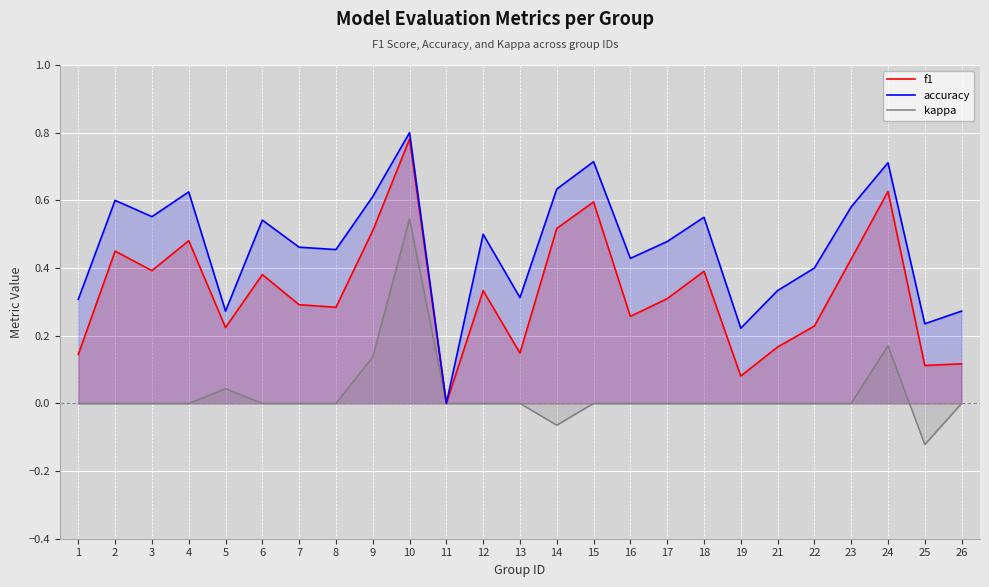

Reading right to left, extract all data points from this chart.

f1: 26=0.1	25=0.1	24=0.6	23=0.4	22=0.2	21=0.2	19=0.1	18=0.4	17=0.3	16=0.3	15=0.6	14=0.5	13=0.1	12=0.3	11=0.0	10=0.8	9=0.5	8=0.3	7=0.3	6=0.4	5=0.2	4=0.5	3=0.4	2=0.5	1=0.1
accuracy: 26=0.3	25=0.2	24=0.7	23=0.6	22=0.4	21=0.3	19=0.2	18=0.6	17=0.5	16=0.4	15=0.7	14=0.6	13=0.3	12=0.5	11=0.0	10=0.8	9=0.6	8=0.5	7=0.5	6=0.5	5=0.3	4=0.6	3=0.6	2=0.6	1=0.3
kappa: 26=0.0	25=-0.1	24=0.2	23=0.0	22=0.0	21=0.0	19=0.0	18=0.0	17=0.0	16=0.0	15=0.0	14=-0.1	13=0.0	12=0.0	11=0.0	10=0.5	9=0.1	8=0.0	7=0.0	6=0.0	5=0.0	4=0.0	3=0.0	2=0.0	1=0.0